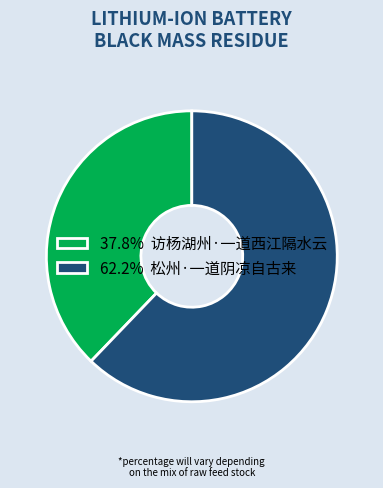

Combined, do 62.2% 松州·一道阴凉自古来 and 37.8% 访杨湖州·一道西江隔水云 account for over 50%?

Yes